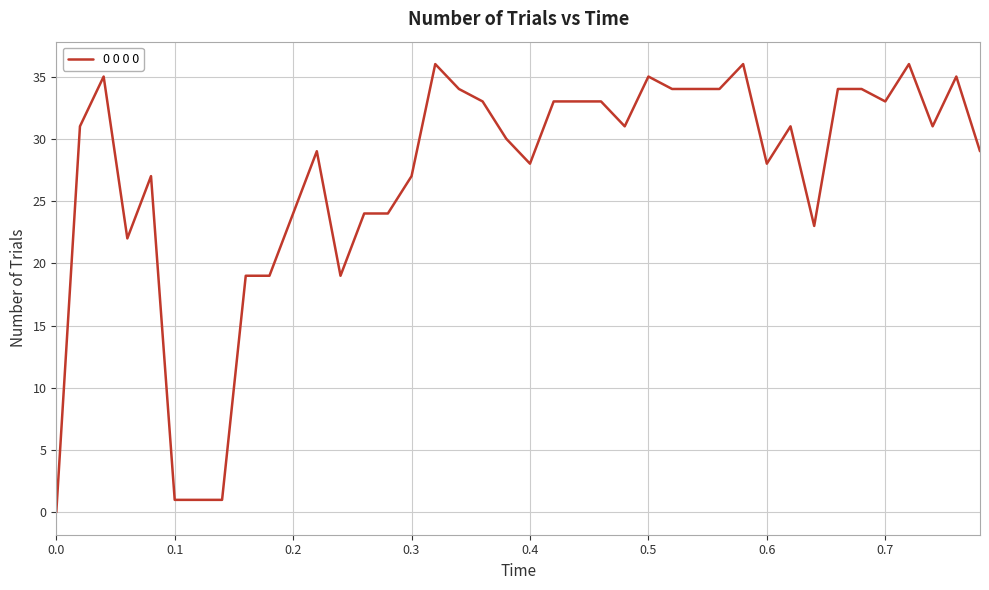

Reading left to right, what are all the values shown in this chart?

0	31	35	22	27	1	1	1	19	19	24	29	19	24	24	27	36	34	33	30	28	33	33	33	31	35	34	34	34	36	28	31	23	34	34	33	36	31	35	29